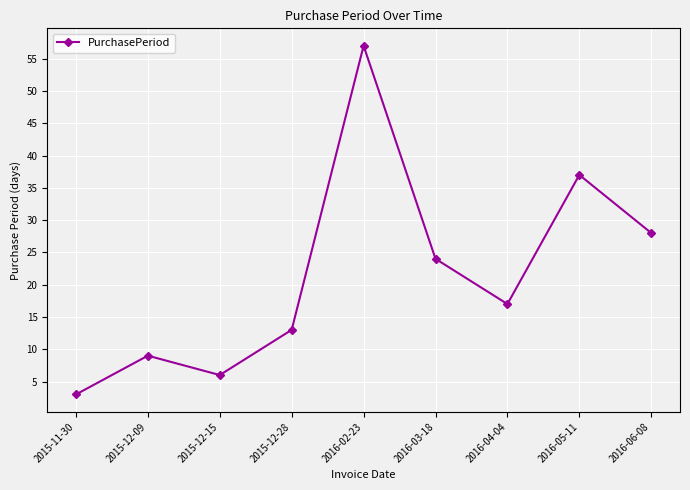

What is the difference between the maximum and minimum values?

54